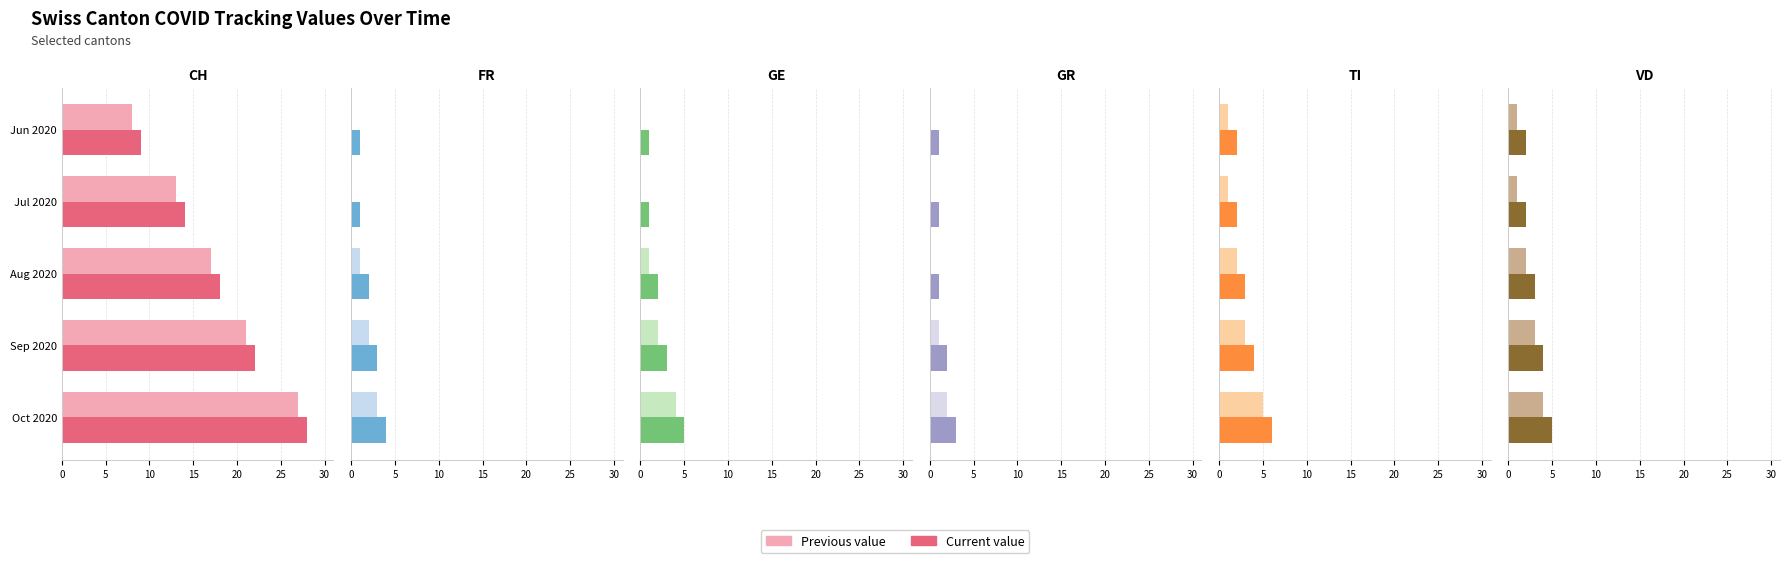

Does the chart contain any negative values?

No